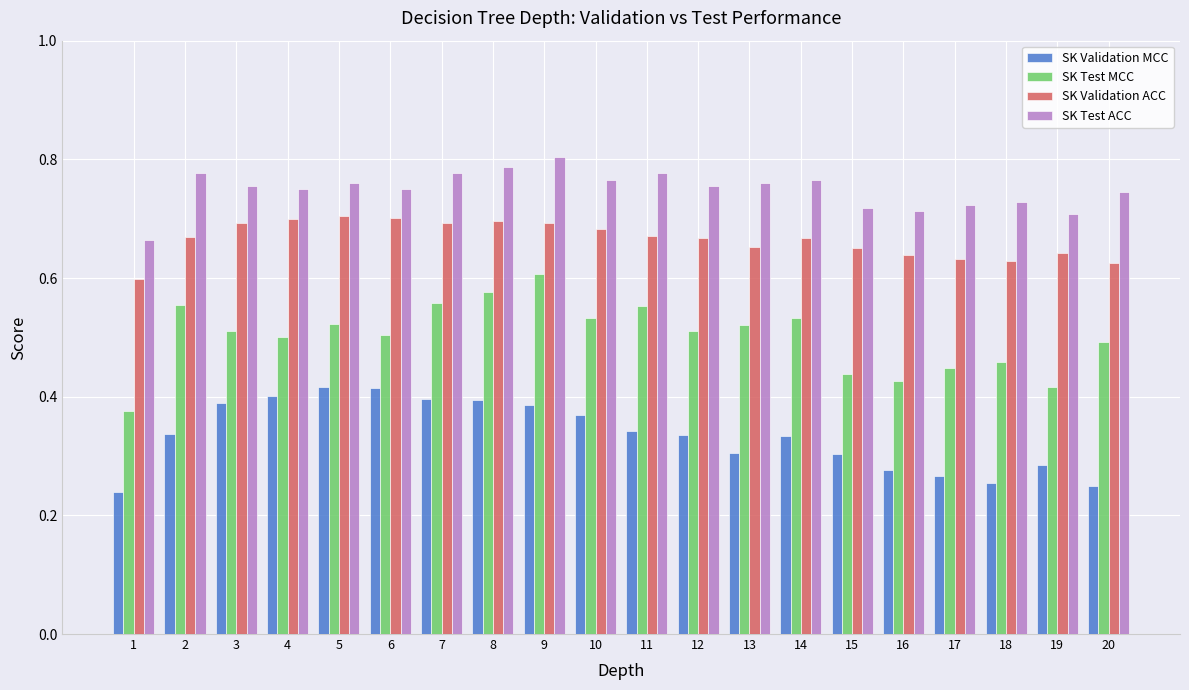

List the series in order of their peak value, highest first.

SK Test ACC, SK Validation ACC, SK Test MCC, SK Validation MCC